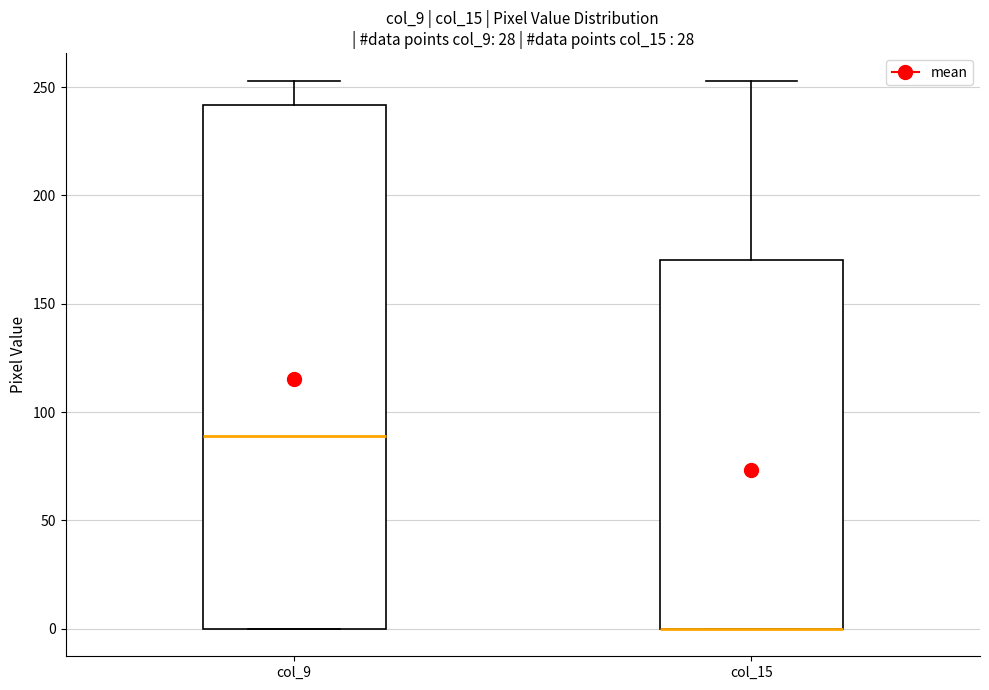

Where is the lower edge of the box for col_15 on the y-axis? The values are not printed on the chart, so give them approximately, as read against the axis.

0